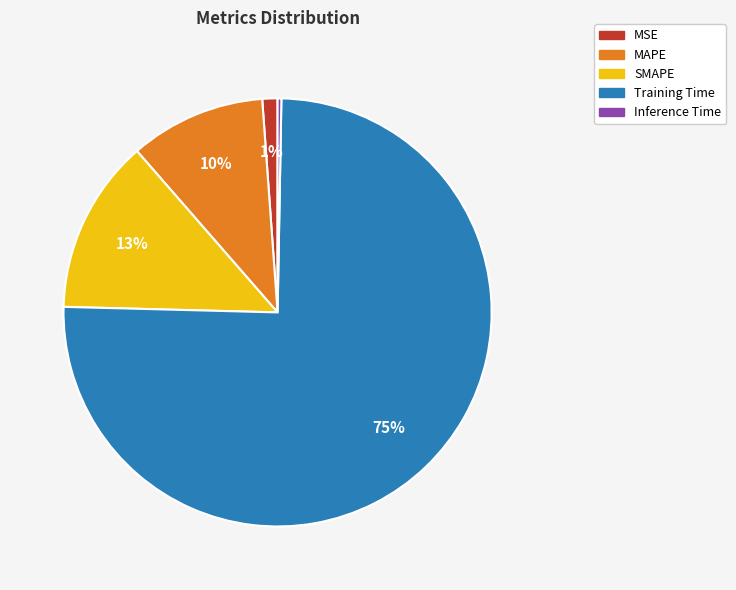

To the nearest percent, what is the combined percentage of MAPE and MSE?

11%